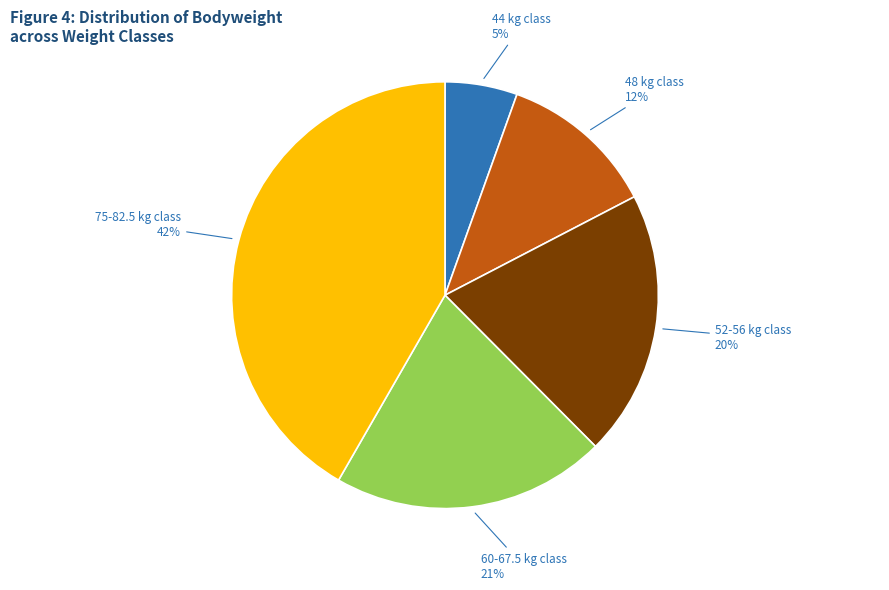

Does any single category account for the majority?

No